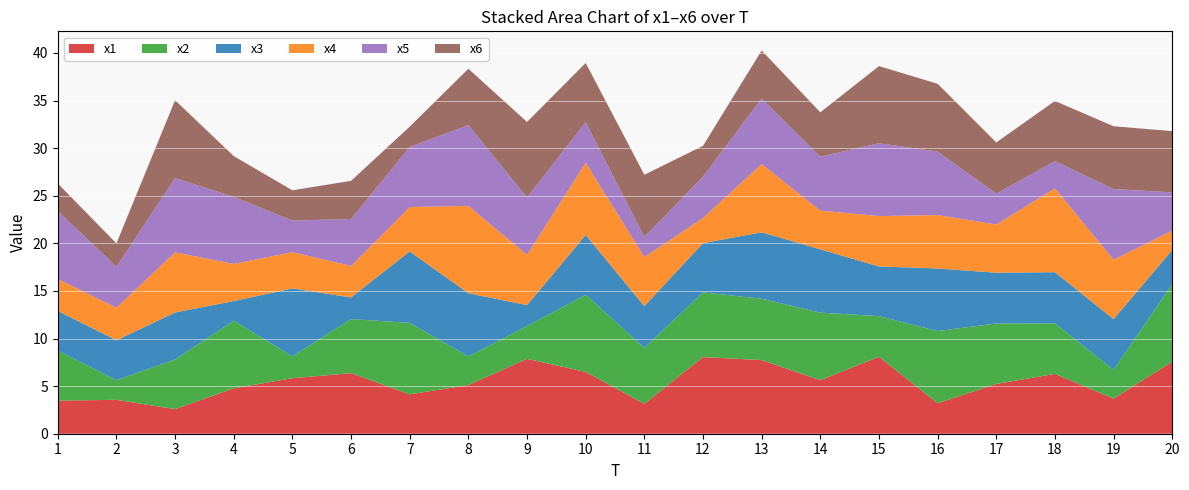

Reading right to left, what are all the values shown in this chart?

x1: 20=7.6	19=3.7	18=6.3	17=5.2	16=3.2	15=8.1	14=5.6	13=7.7	12=8.1	11=3.1	10=6.5	9=7.9	8=5.1	7=4.1	6=6.4	5=5.8	4=4.8	3=2.6	2=3.6	1=3.5
x2: 20=8.1	19=3.0	18=5.3	17=6.3	16=7.6	15=4.3	14=7.1	13=6.4	12=6.8	11=5.9	10=8.1	9=3.4	8=3.0	7=7.5	6=5.7	5=2.3	4=7.1	3=5.2	2=2.1	1=5.3
x3: 20=3.6	19=5.3	18=5.4	17=5.3	16=6.6	15=5.2	14=6.7	13=7.0	12=5.2	11=4.4	10=6.3	9=2.2	8=6.6	7=7.5	6=2.3	5=7.1	4=2.1	3=4.9	2=4.2	1=4.2
x4: 20=2.0	19=6.2	18=8.8	17=5.1	16=5.6	15=5.3	14=4.1	13=7.2	12=2.6	11=5.2	10=7.6	9=5.3	8=9.2	7=4.7	6=3.3	5=3.8	4=3.9	3=6.3	2=3.4	1=3.4
x5: 20=4.0	19=7.4	18=2.9	17=3.2	16=6.7	15=7.7	14=5.7	13=6.9	12=4.3	11=2.1	10=4.3	9=6.0	8=8.5	7=6.3	6=4.9	5=3.3	4=7.0	3=7.8	2=4.3	1=7.1
x6: 20=6.4	19=6.6	18=6.3	17=5.4	16=7.1	15=8.1	14=4.7	13=5.0	12=3.2	11=6.5	10=6.2	9=7.9	8=5.9	7=2.1	6=4.0	5=3.2	4=4.3	3=8.2	2=2.5	1=2.9